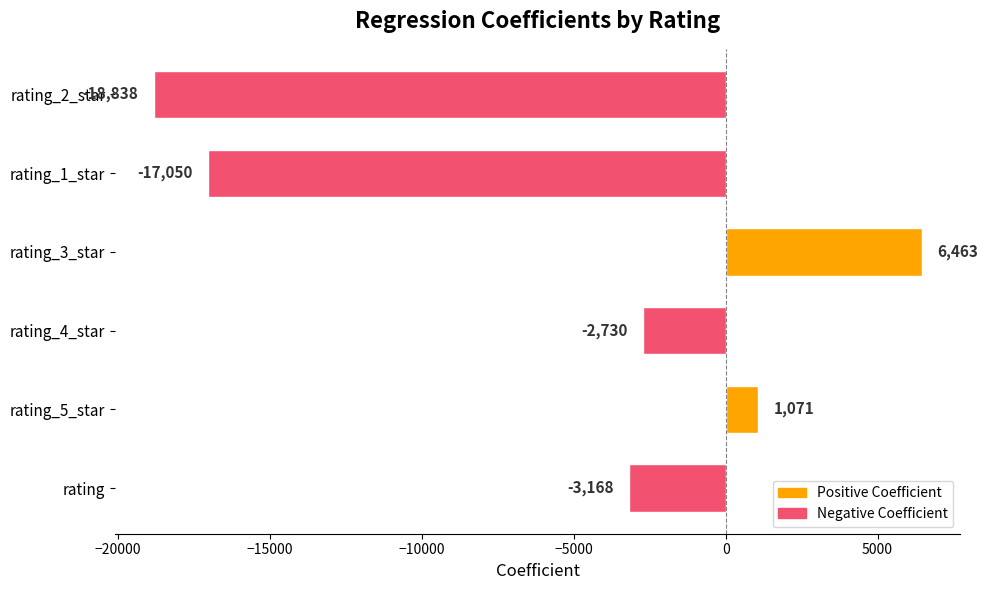

What is the average value?

-5708.6